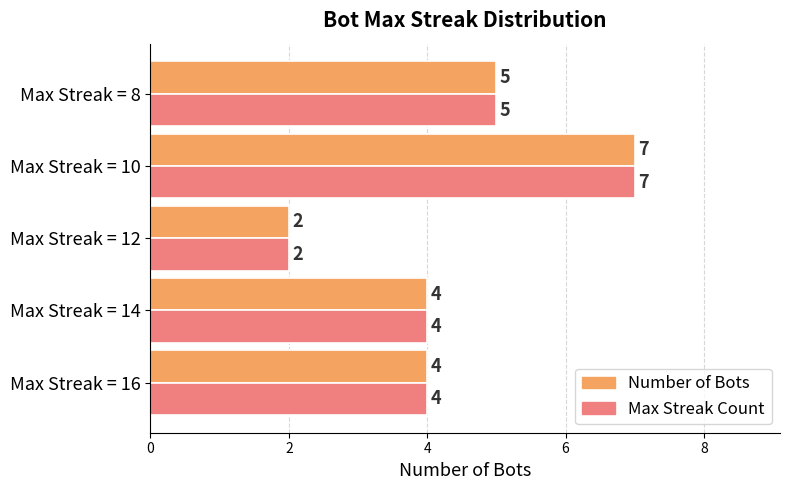

At which label does Max Streak Count reach its peak?

Max Streak = 10